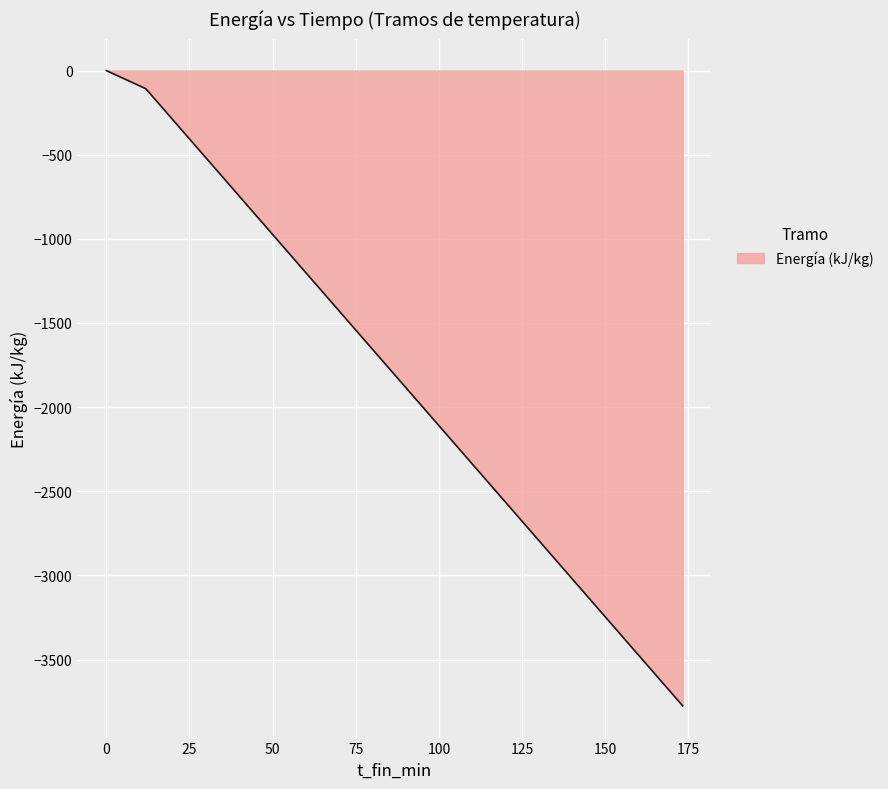

What is the smallest value displayed?

-3775.1